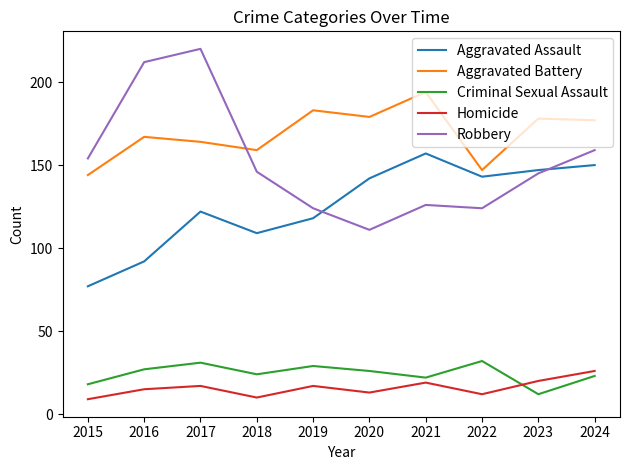

Rank the series at 2016 from lowest to highest value.

Homicide, Criminal Sexual Assault, Aggravated Assault, Aggravated Battery, Robbery